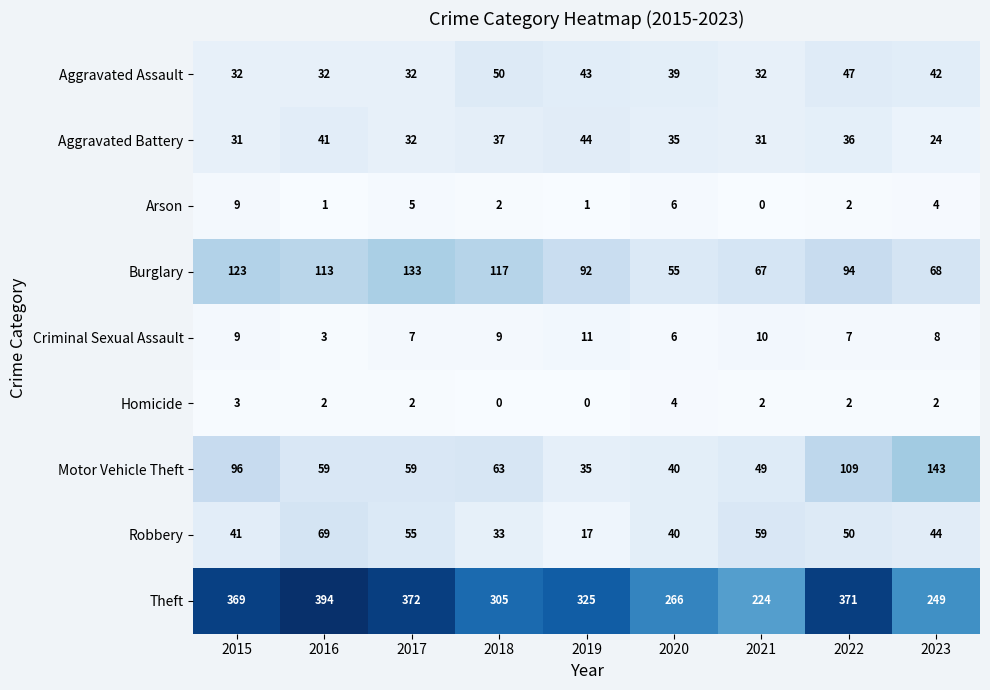

What is the total value across all series at 2019?

568